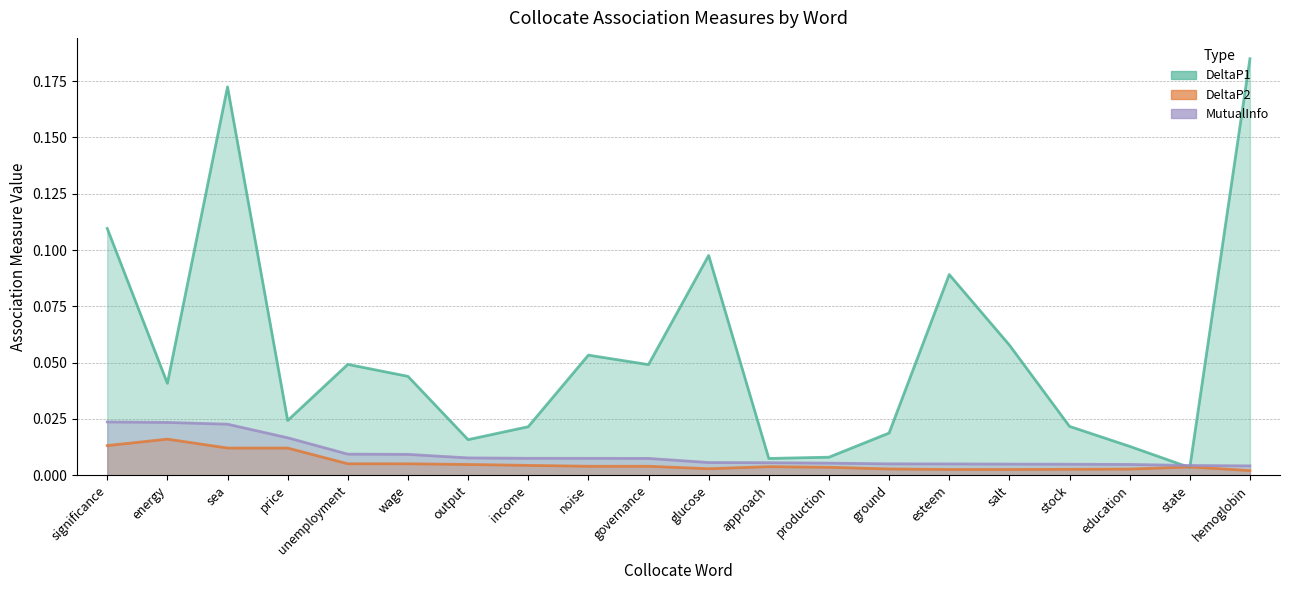

Where is the first local minimum for DeltaP2?

glucose